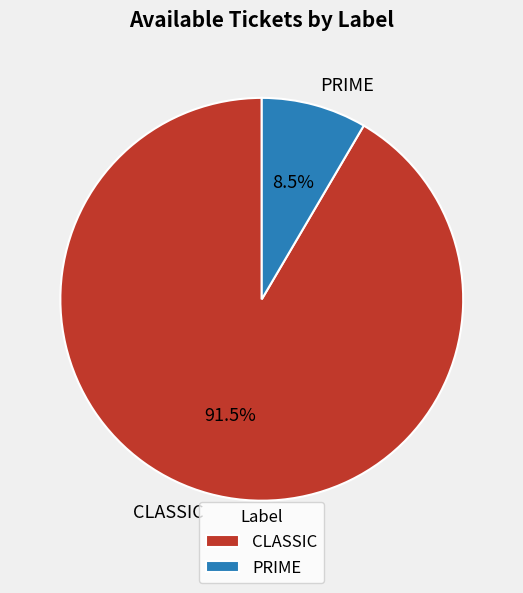

Is the sum of CLASSIC and PRIME greater than half?

Yes